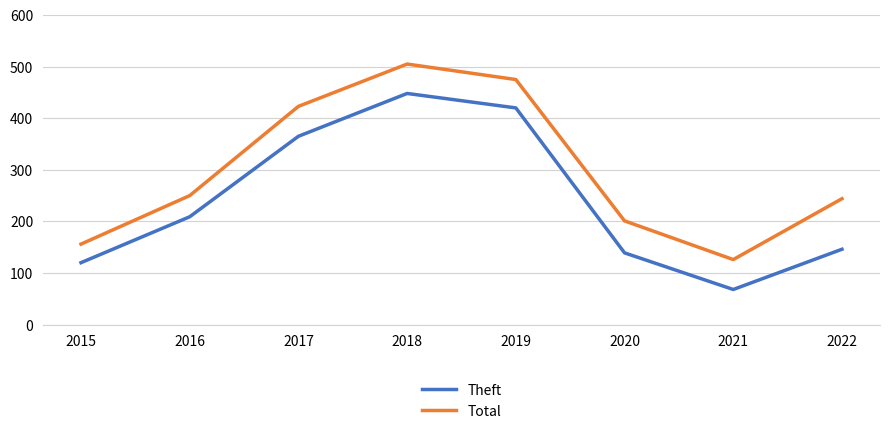

What is the total value across all series at 2019?

895